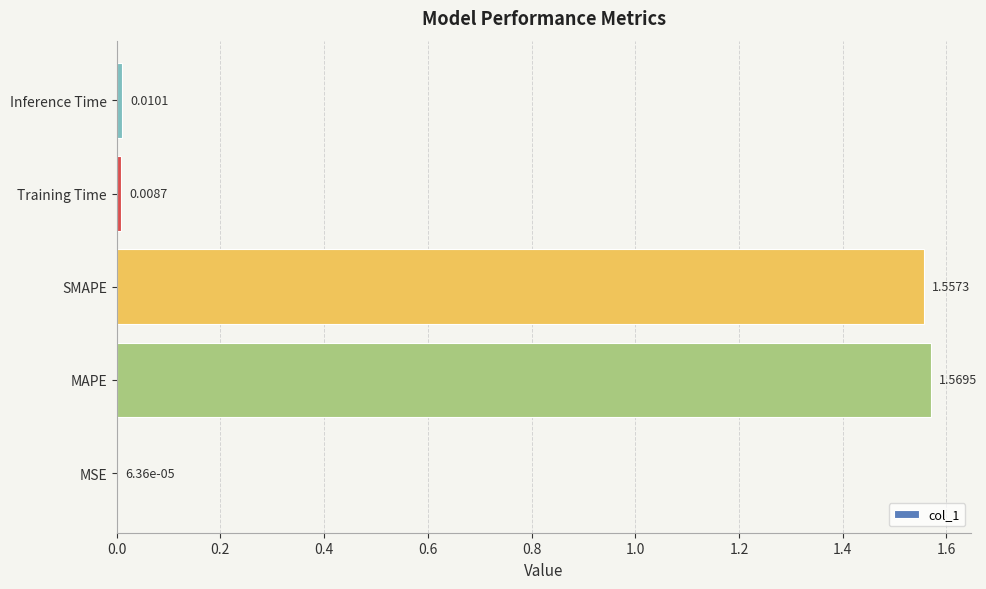

Which has a higher value, Training Time or MAPE?

MAPE